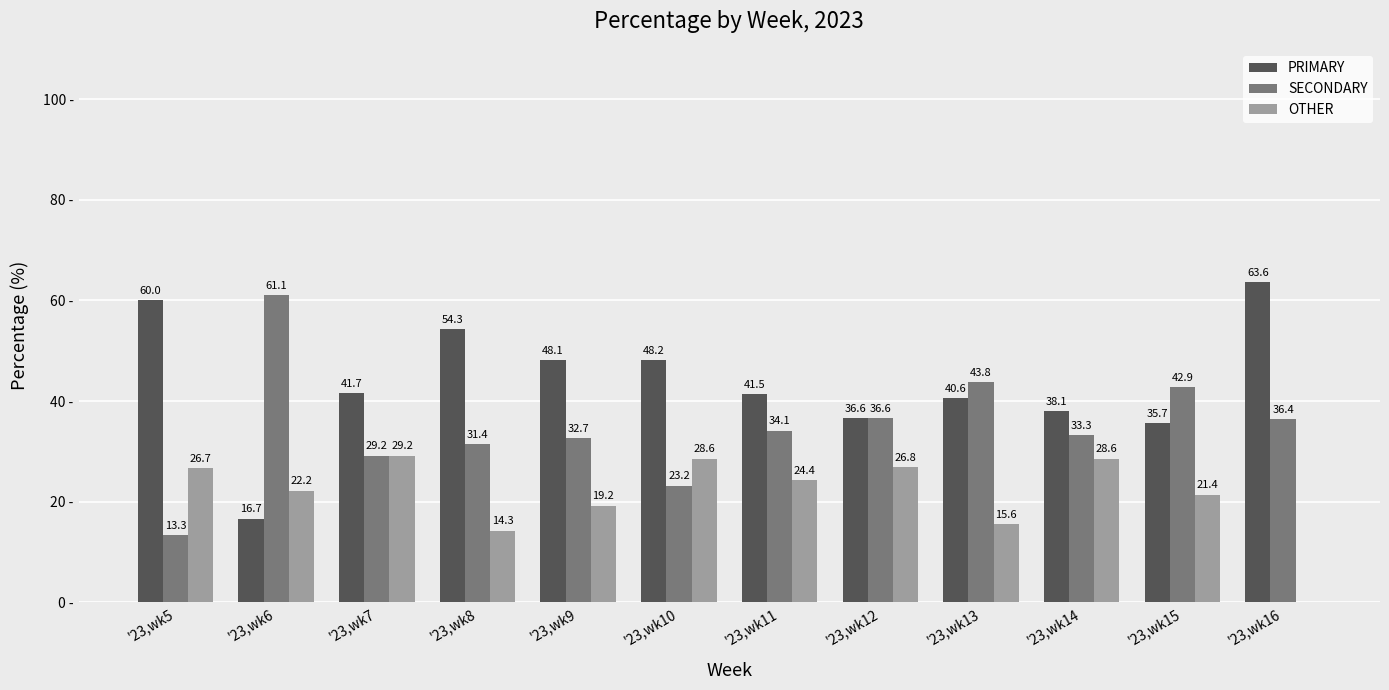

Which category has the highest value across all series?

'23,wk16